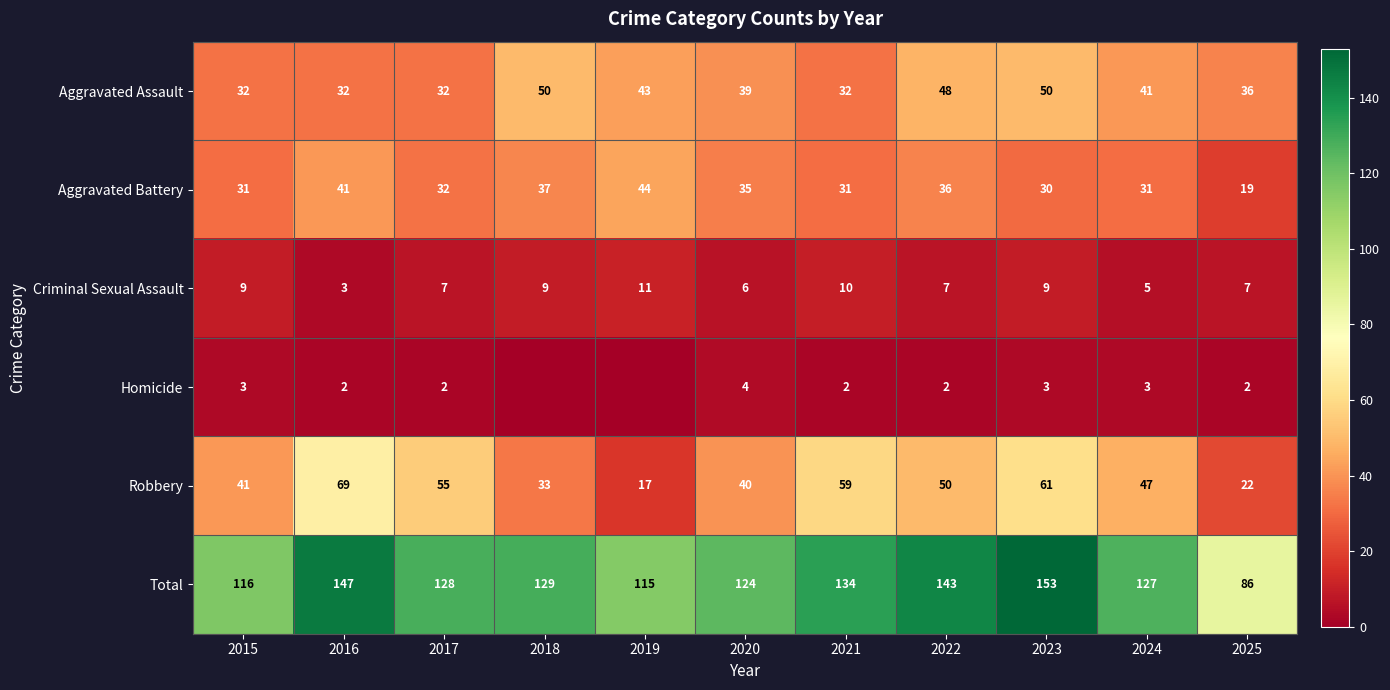

At which category is the sum across all series the highest?

2023